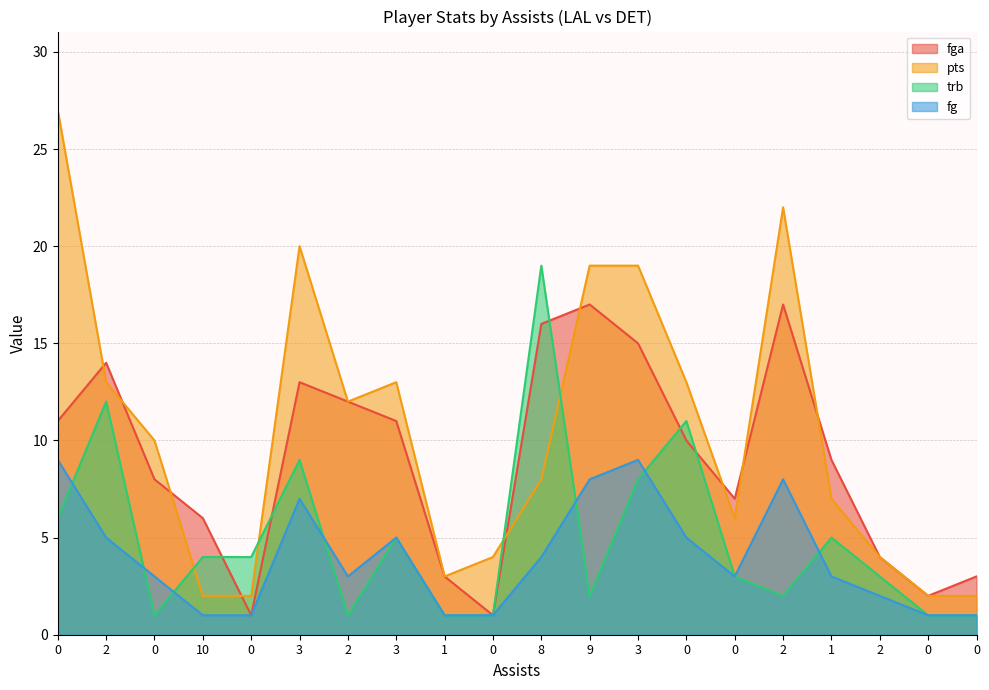

Which series changed the most between 3 and 0?

pts